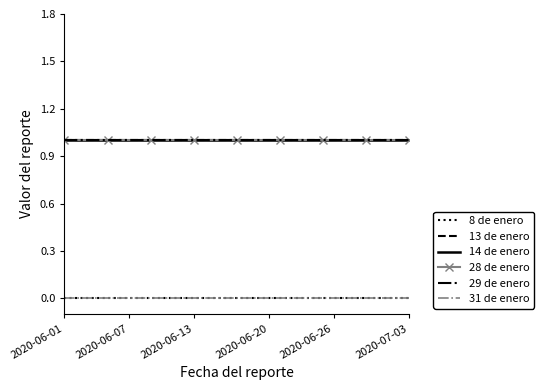

How many lines are shown in the chart?

6